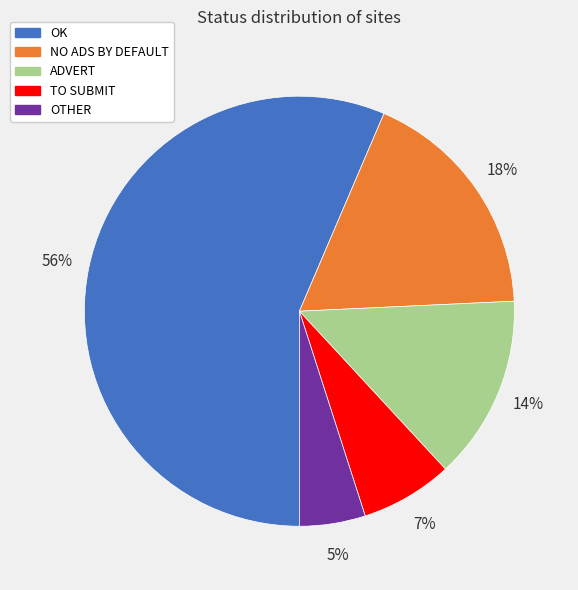

To the nearest percent, what percentage of the pie is OK?

56%